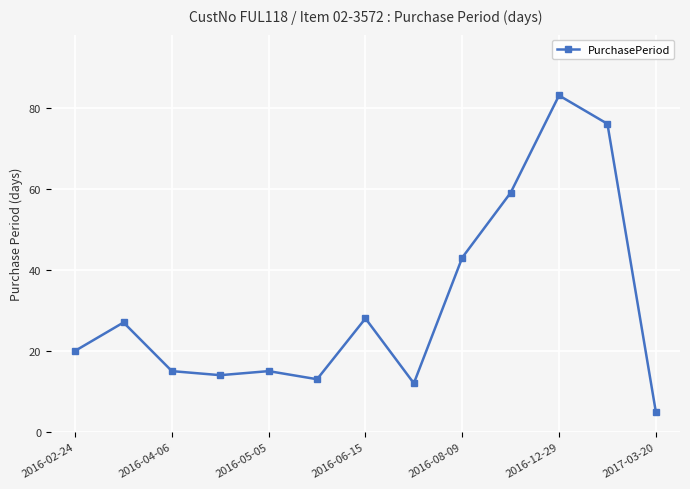

What is the value of the 8th point from the left?

12